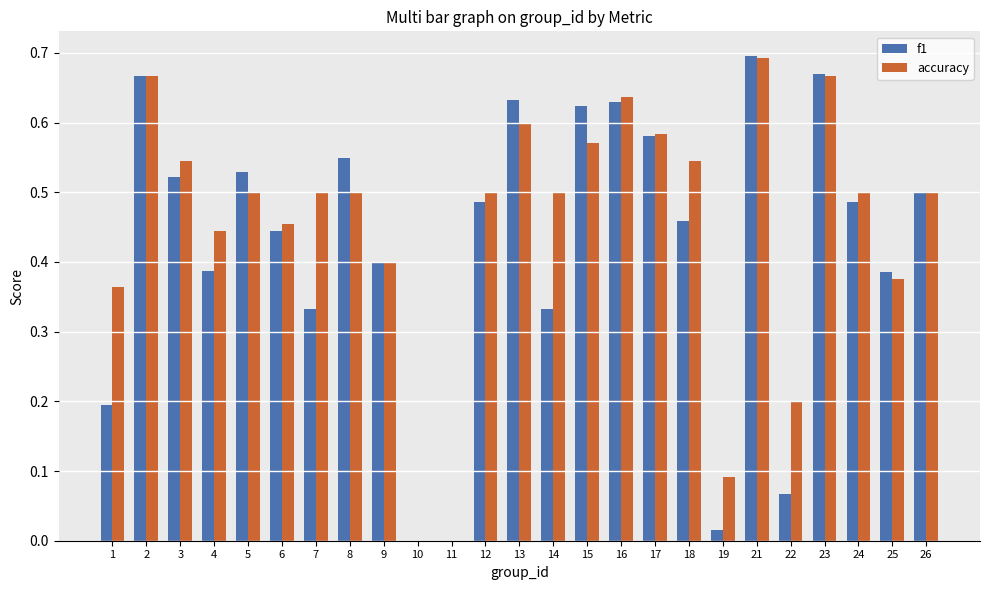

Which category has the highest value in the f1 series?

21